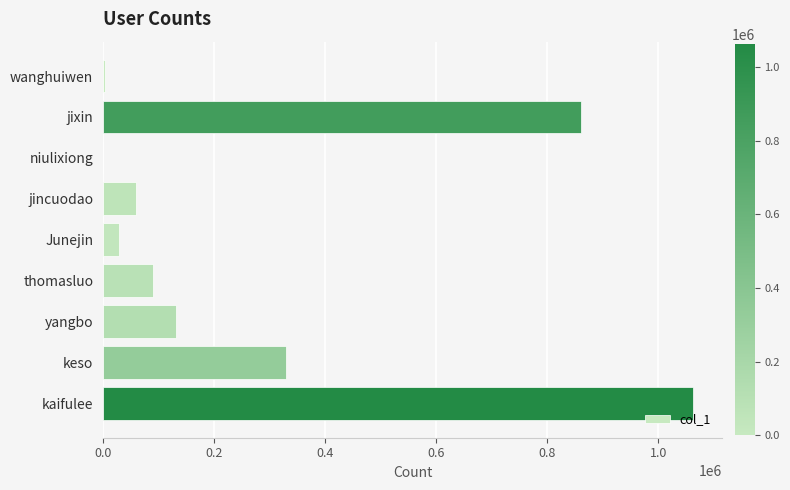

The value at keso is 170807. True or false?

False